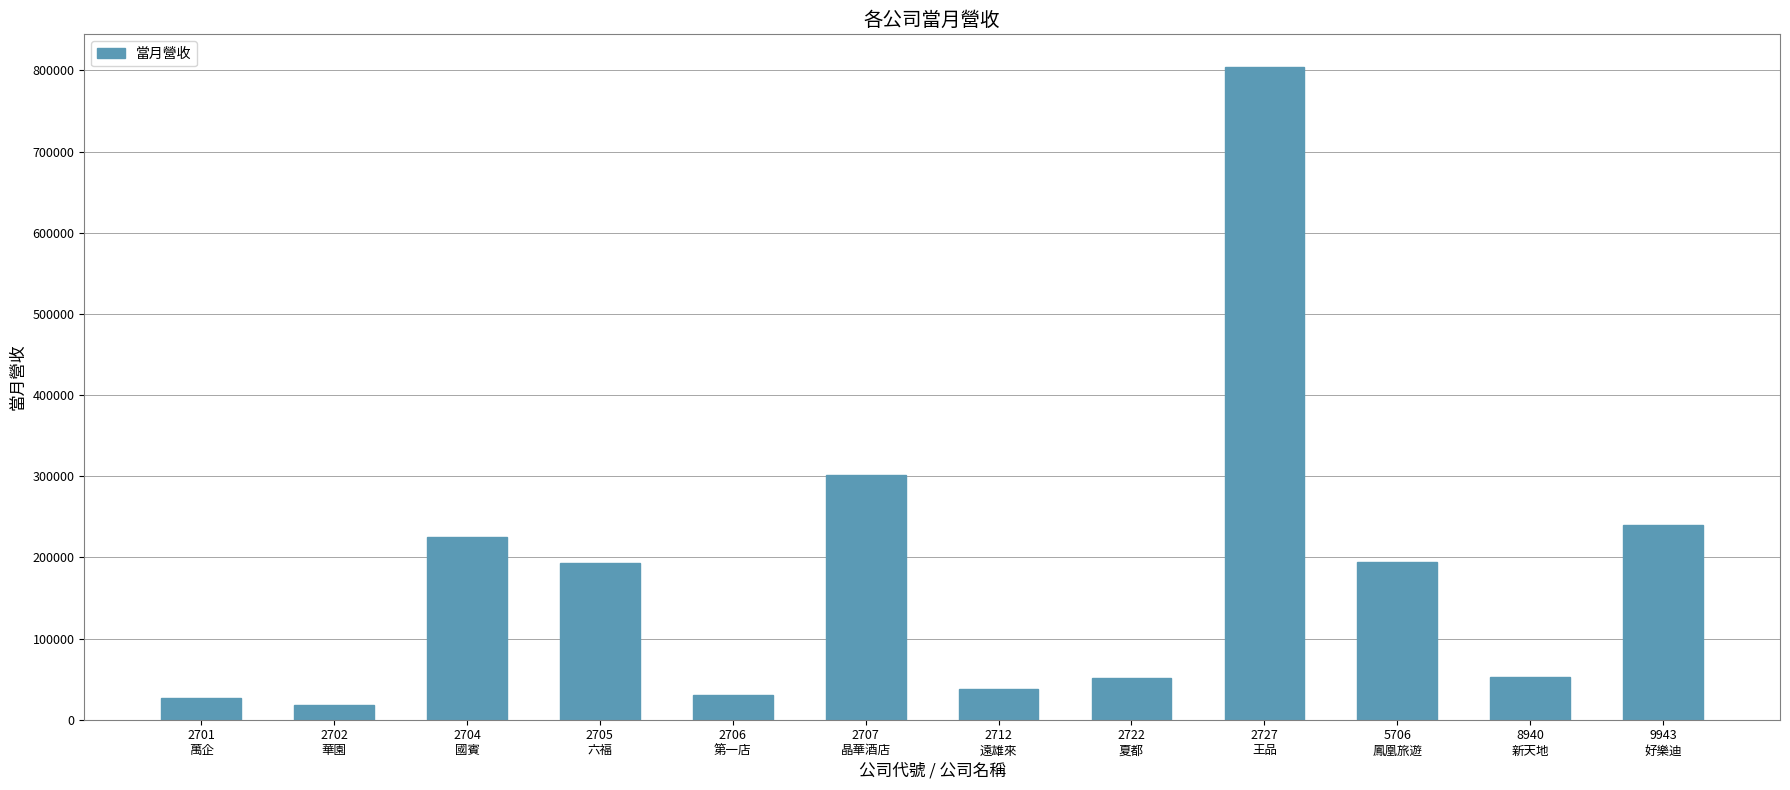

What is the smallest value displayed?

18583